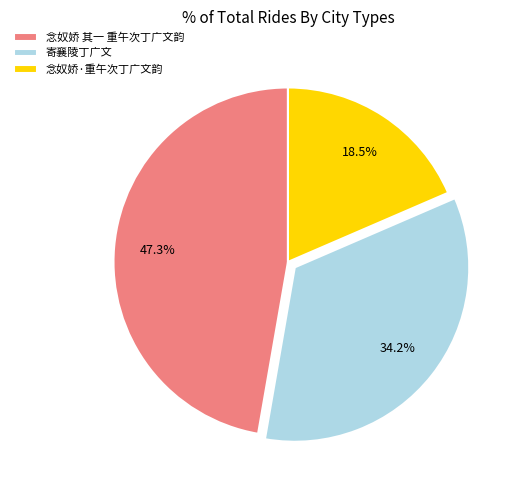

What is the largest slice in the pie chart?

念奴娇 其一 重午次丁广文韵